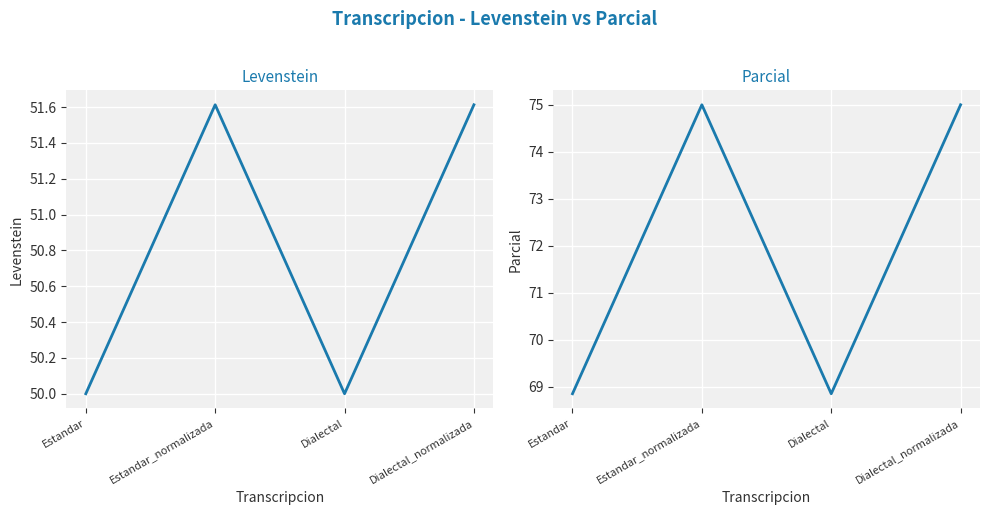

Reading right to left, transcribe all the data shown in this chart.

Levenstein: 51.6	50.0	51.6	50.0
Parcial: 75.0	68.9	75.0	68.9